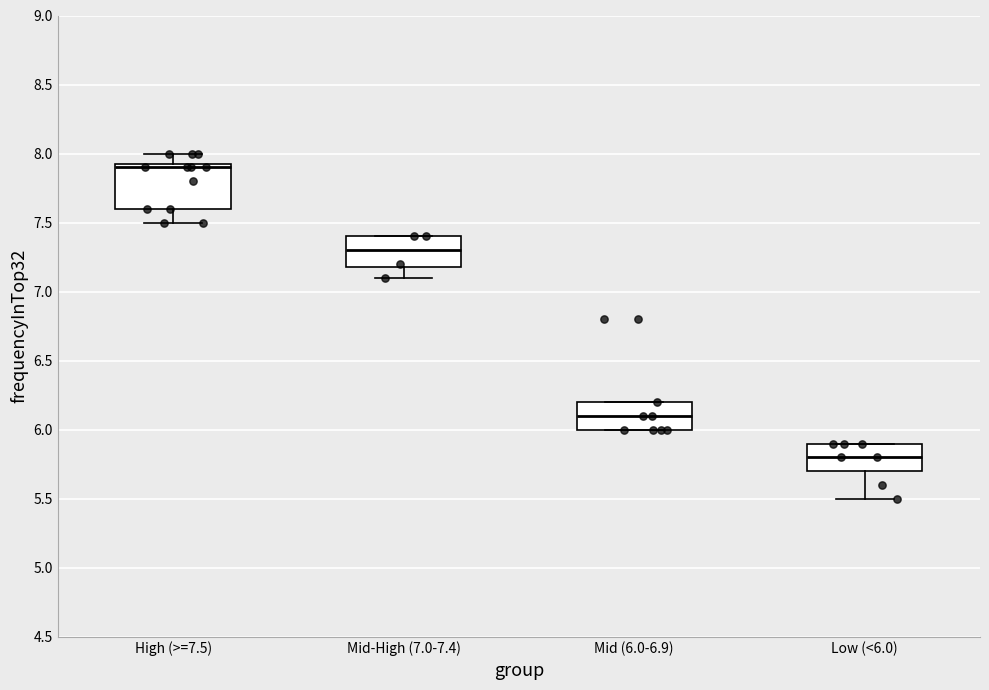

Which box is the tallest, from its lower edge to its upper edge?

High (>=7.5)